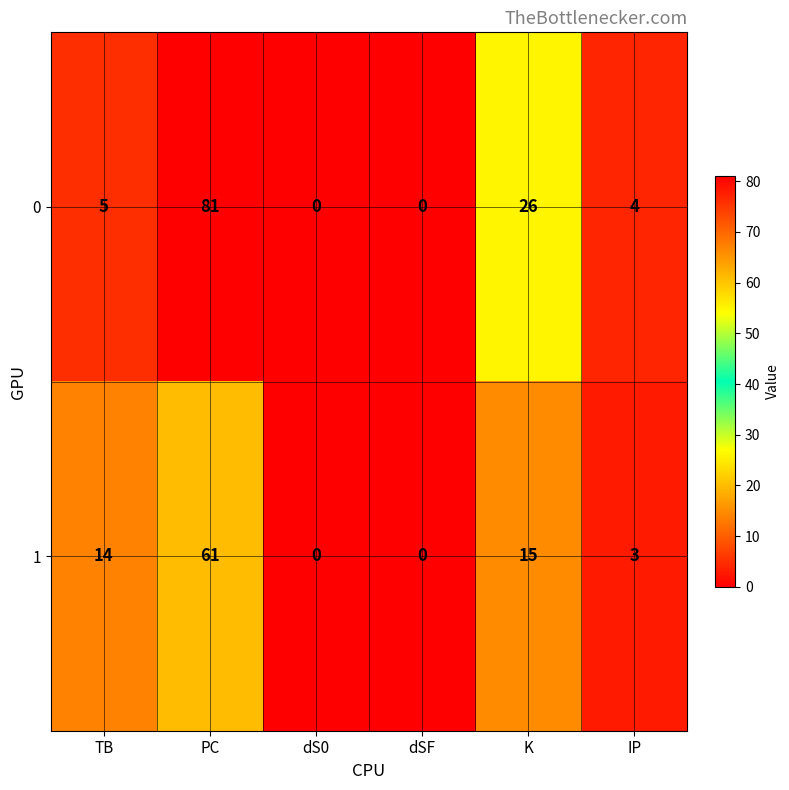

True or false: 0 has a value of -37 at dSF.

False